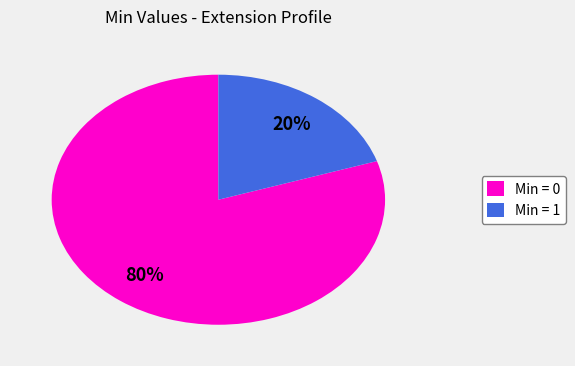

What is the ratio of the value at Min = 0 to the value at Min = 1?

4.0